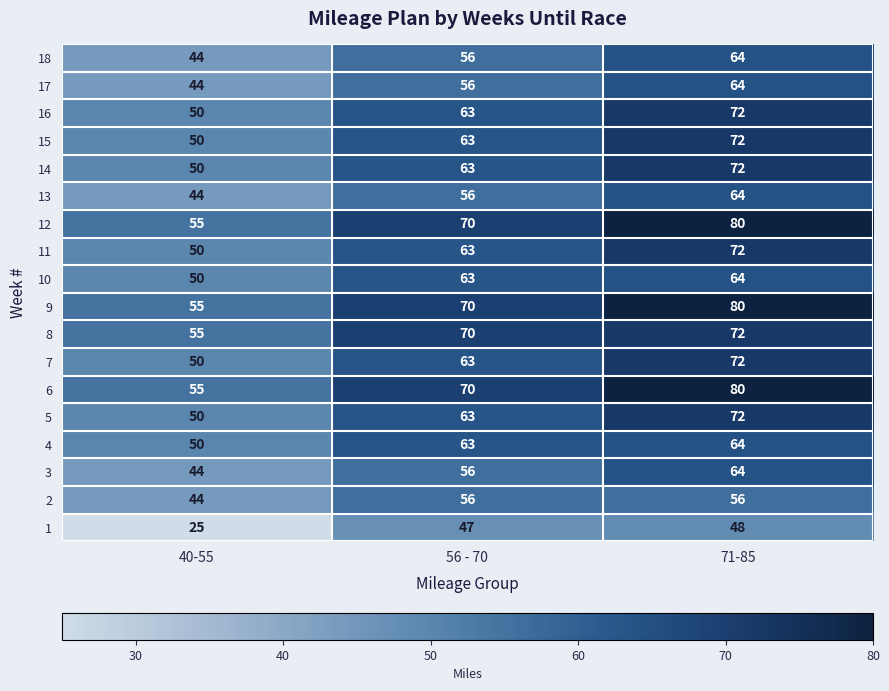

Which category has the highest value across all series?

71-85